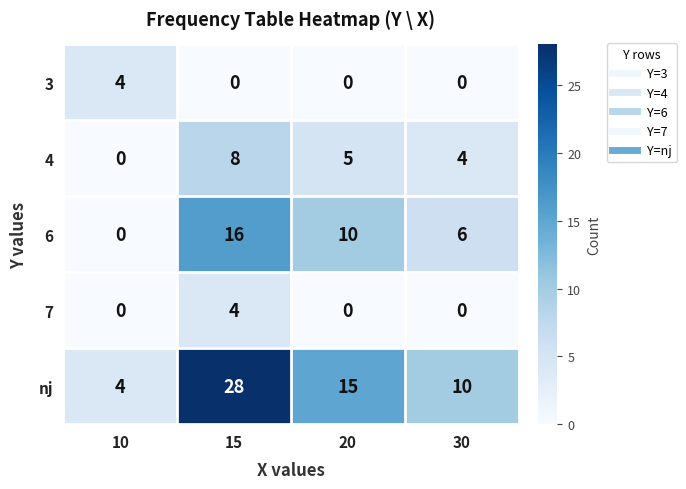

Reading left to right, list all the values displayed in this chart.

3: 4	0	0	0
4: 0	8	5	4
6: 0	16	10	6
7: 0	4	0	0
nj: 4	28	15	10